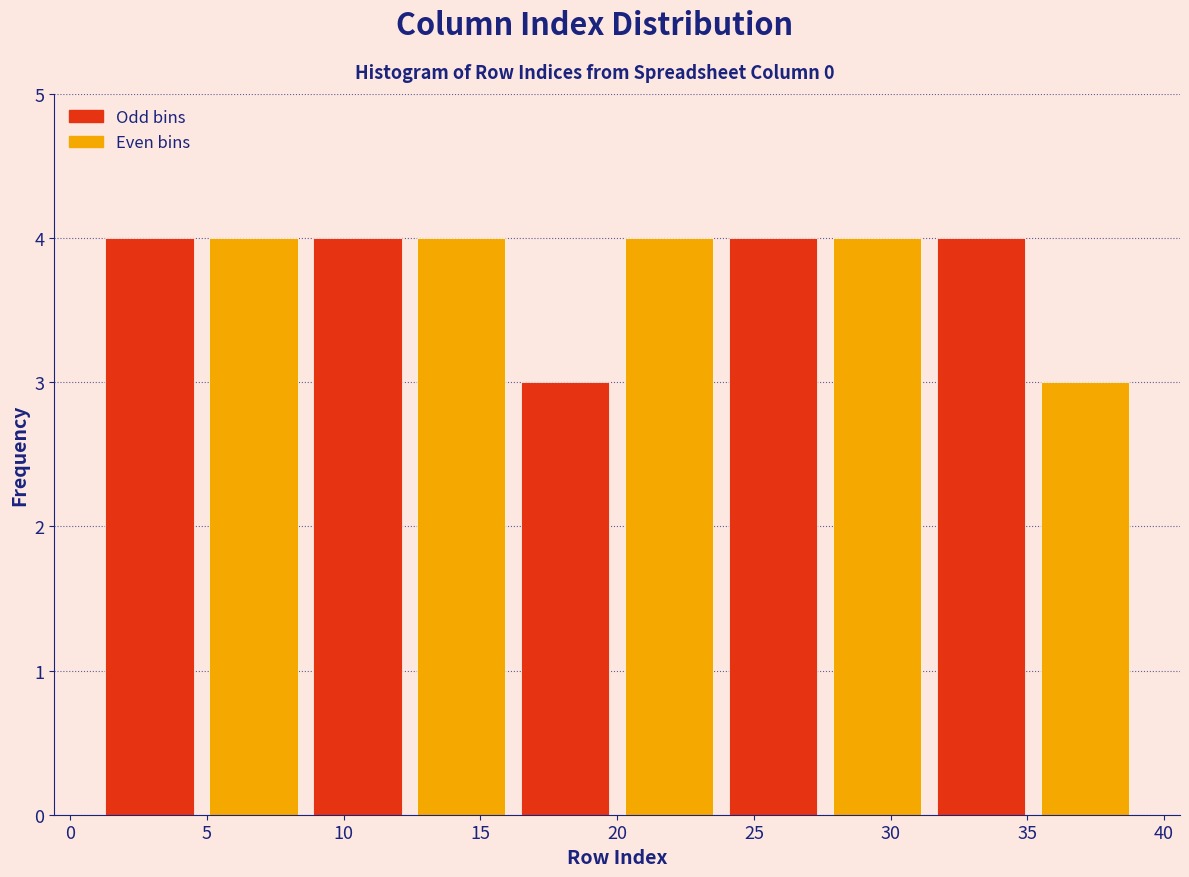

Reading left to right, list every bar in this chart as the range it spans on the x-axis followed by its height. Neither the bar edges nor the heights are printed on the chart, so give them approximately, as read against the axes.

1.0 to 4.8: 4
4.8 to 8.6: 4
8.6 to 12.4: 4
12.4 to 16.2: 4
16.2 to 20.0: 3
20.0 to 23.8: 4
23.8 to 27.6: 4
27.6 to 31.4: 4
31.4 to 35.2: 4
35.2 to 39.0: 3